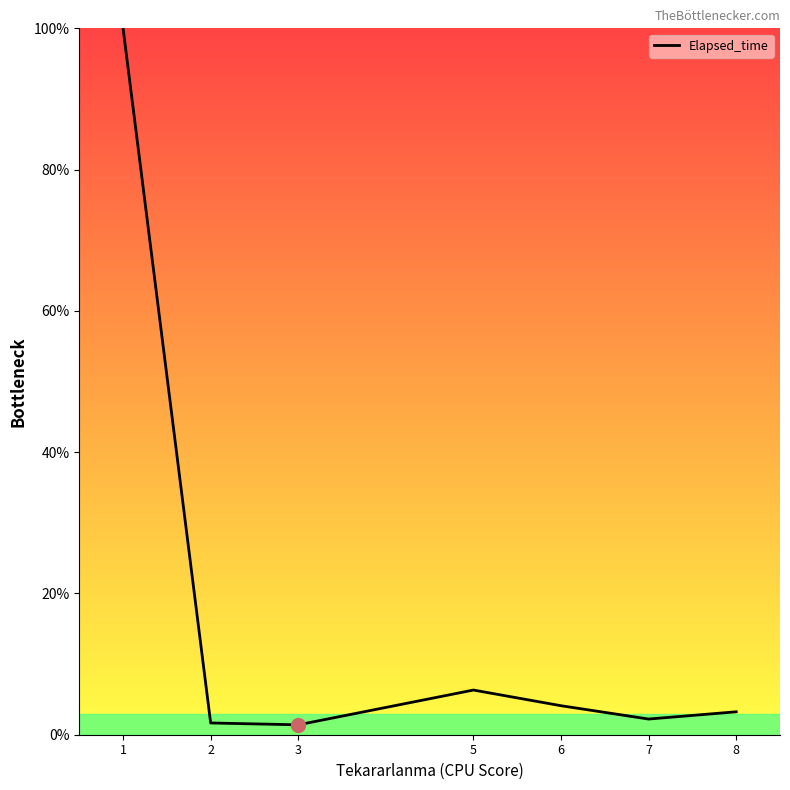

Approximately how many times larger is the value at 5 compared to 1?

0.1